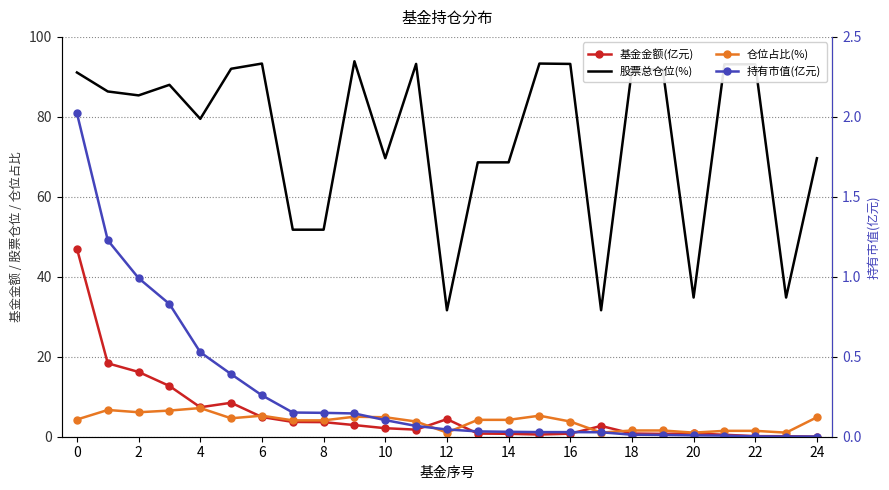

What is the sum of the 股票总仓位(%) values at 14 and 14?

120.4